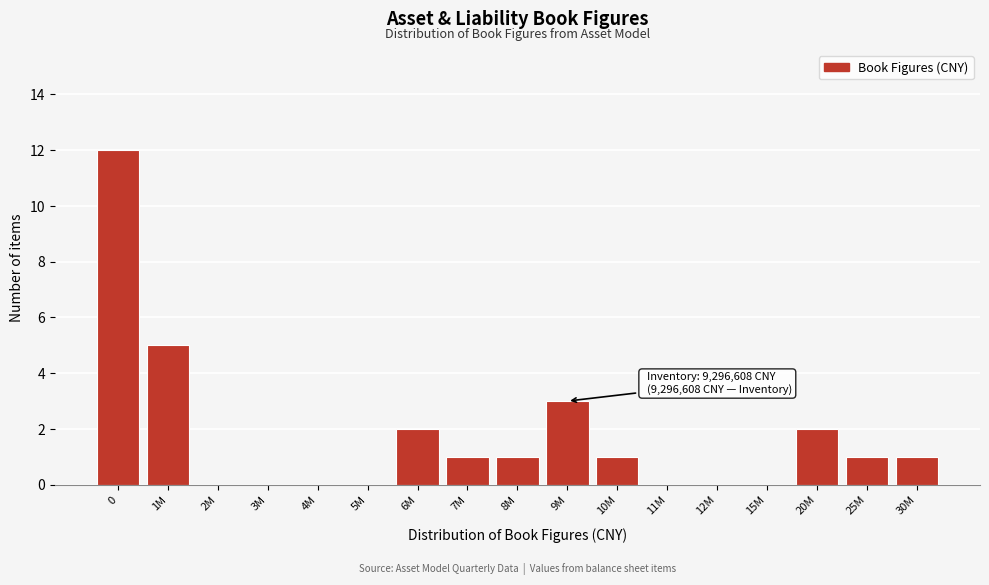

Reading right to left, what are all the values shown in this chart?

30M=1	25M=1	20M=2	15M=0	12M=0	11M=0	10M=1	9M=3	8M=1	7M=1	6M=2	5M=0	4M=0	3M=0	2M=0	1M=5	0=12